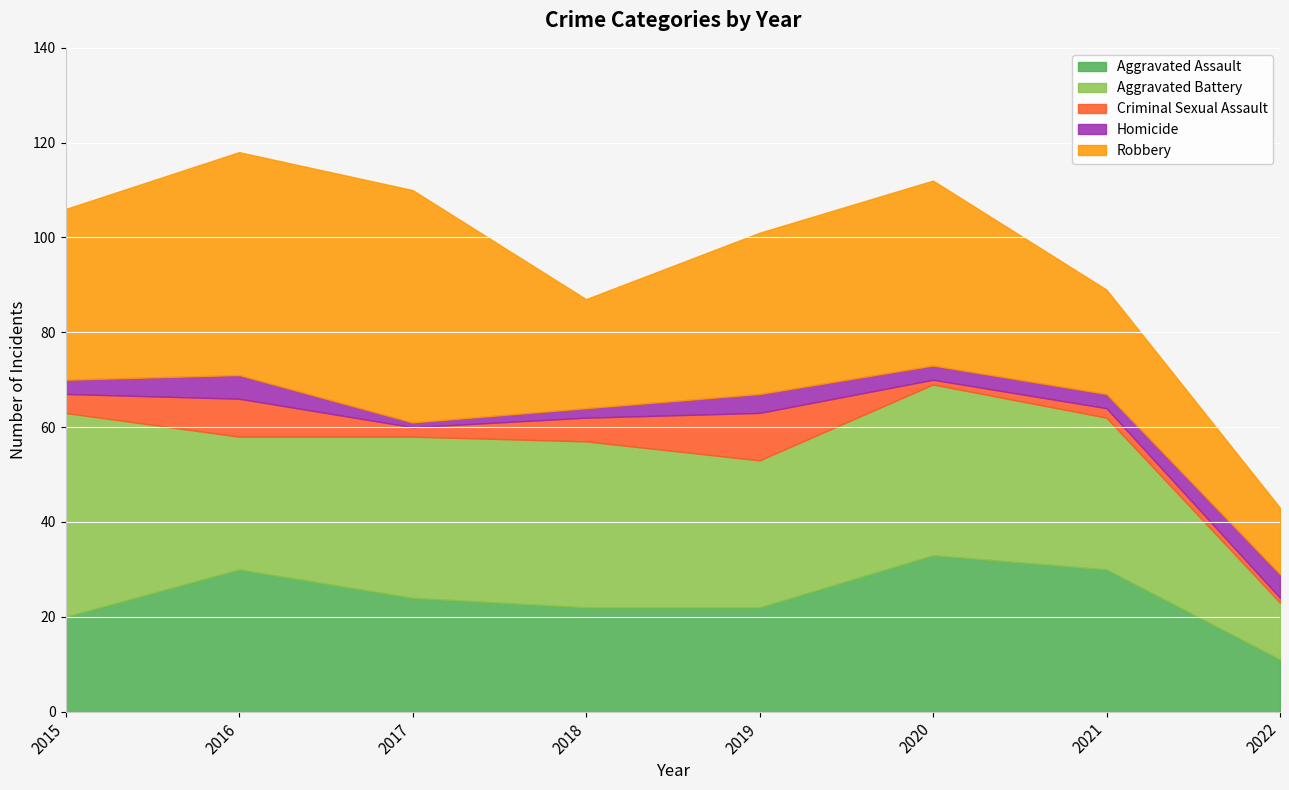

How many categories are shown in the chart?

8